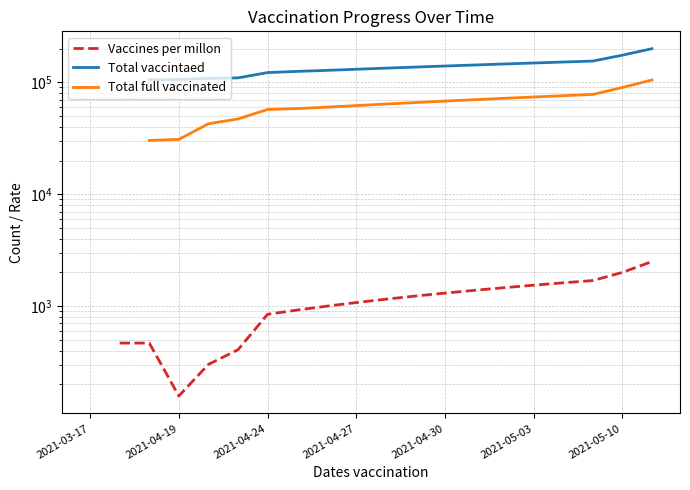

The Total full vaccinated series shows 102793.6 at 8. True or false?

False